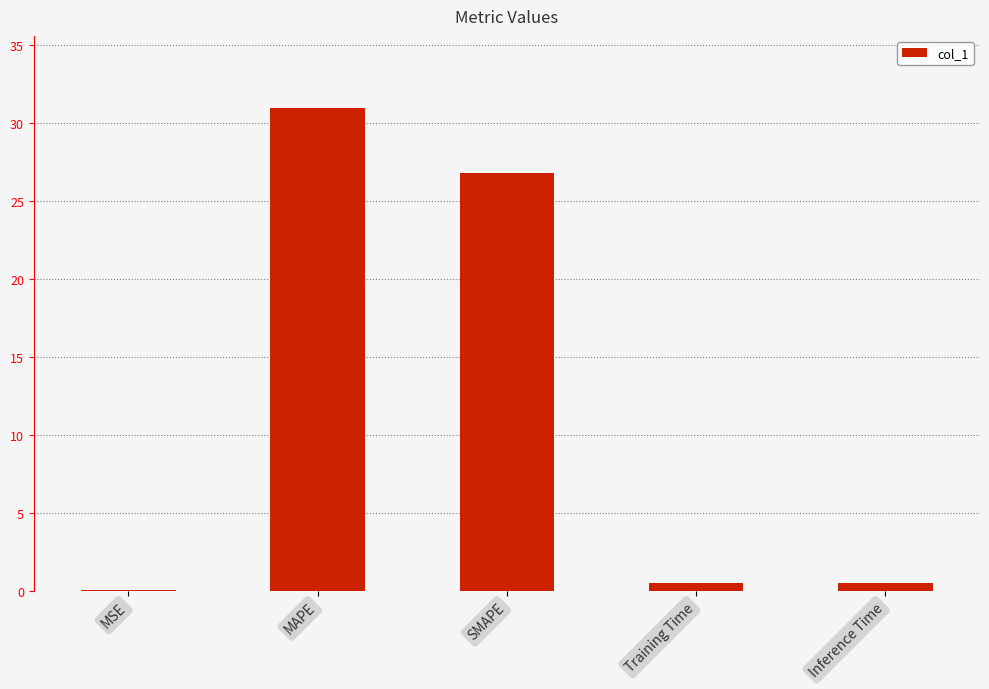

Between MAPE and MSE, which is larger?

MAPE